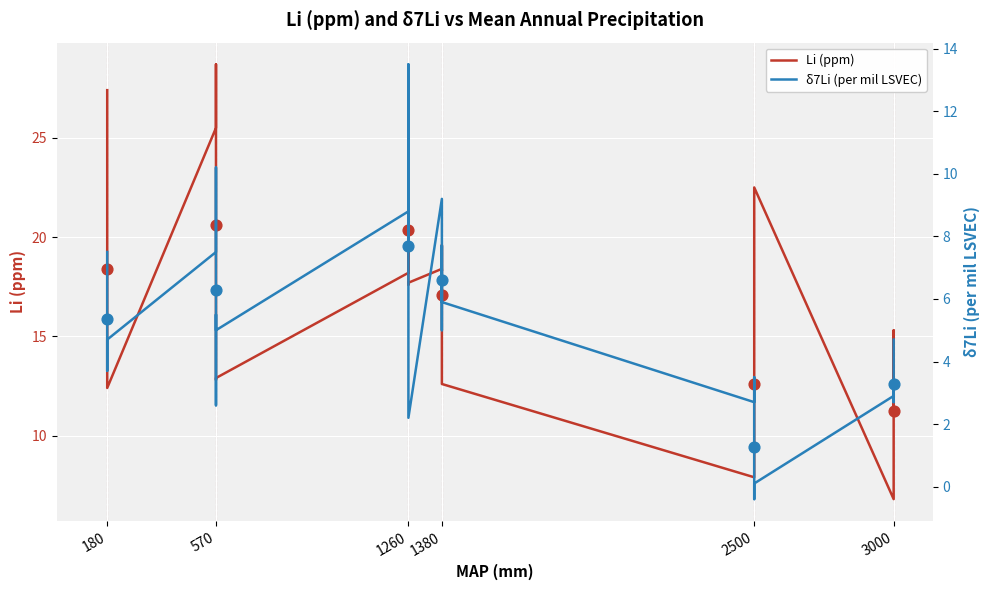

What is the total value across all series at 180?

34.9